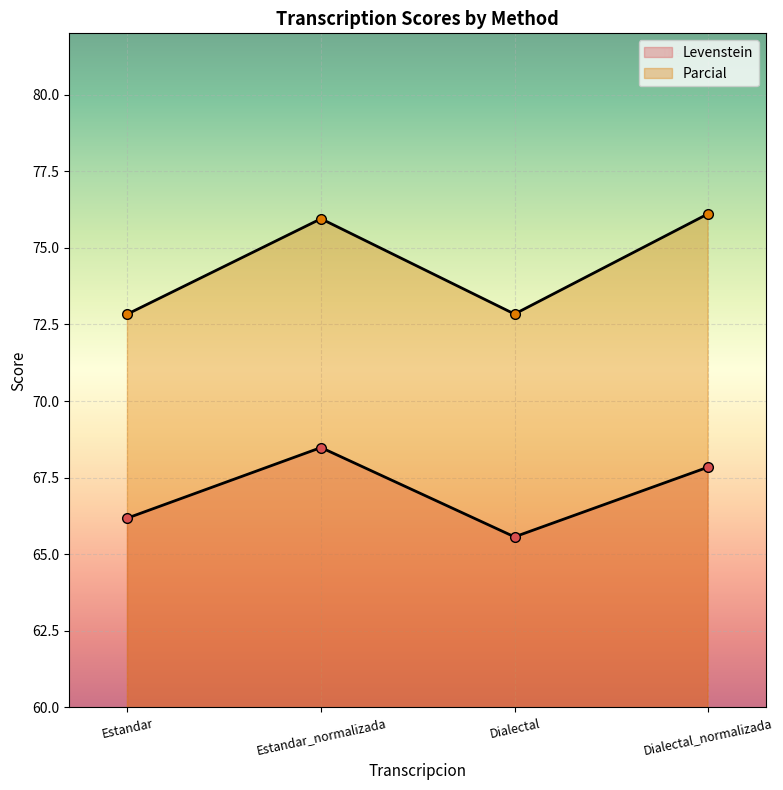

What is the maximum value for Levenstein?

68.5